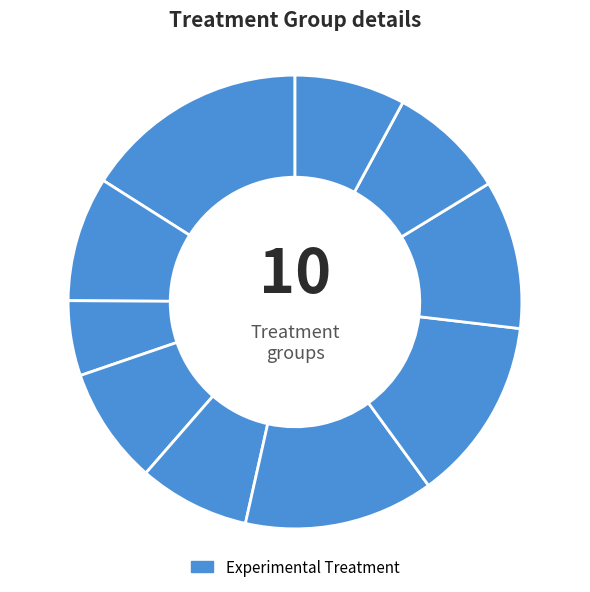

How many slices are in this pie chart?

10